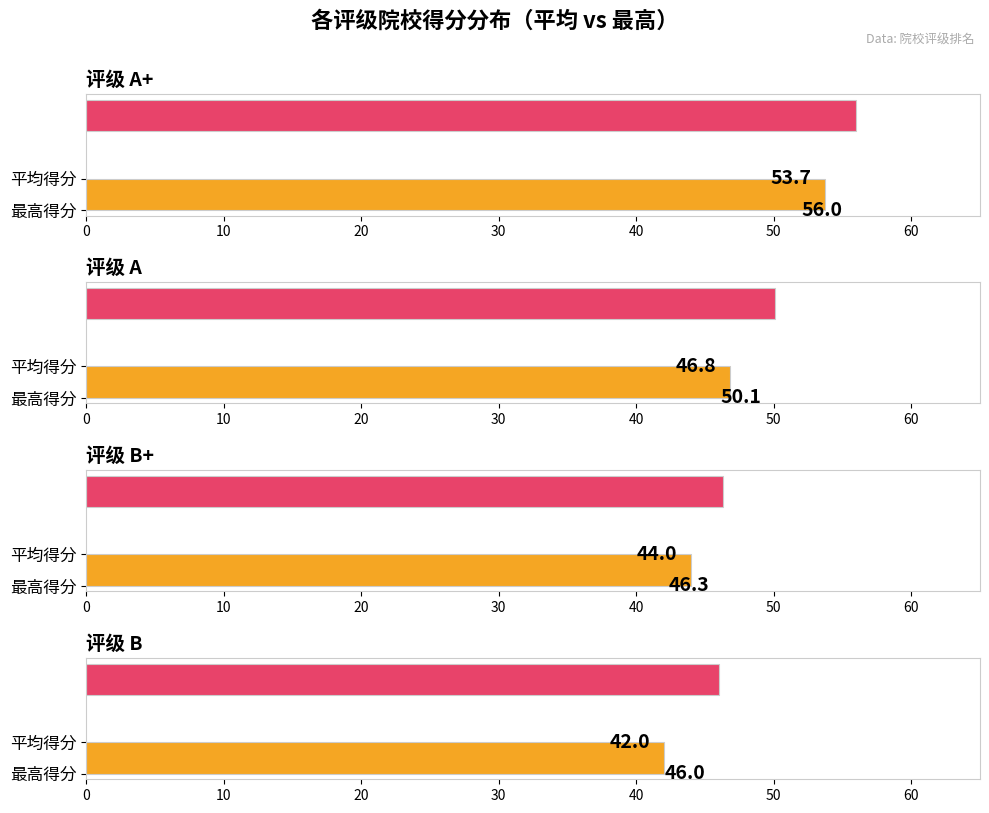

Is it true that 平均得分 equals 68.8 at B+?

False